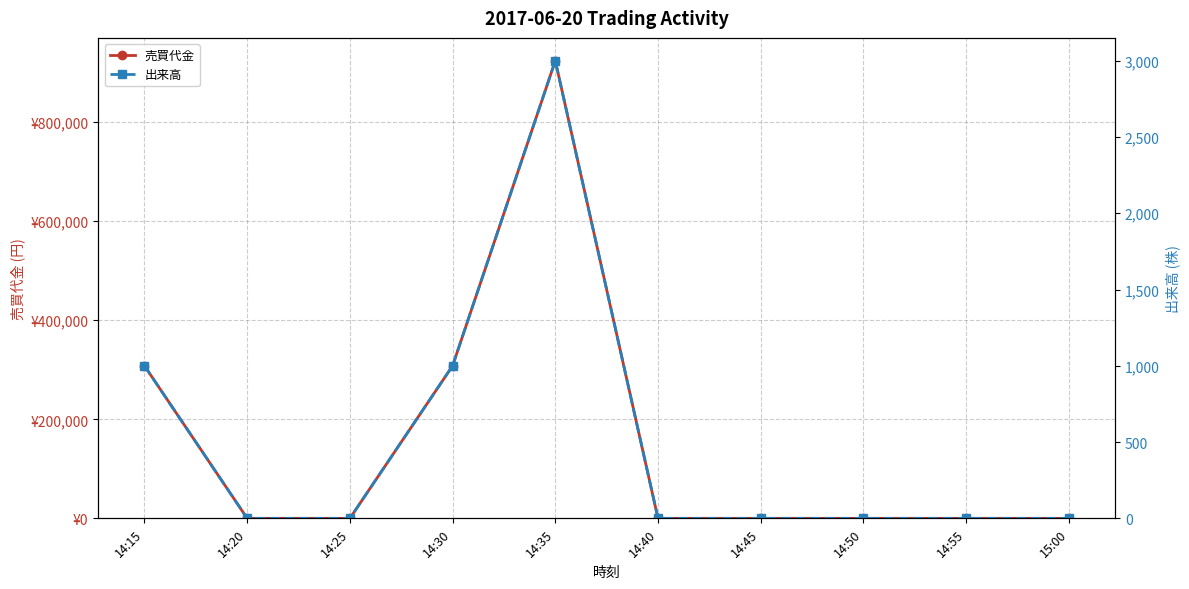

At which category does the chart reach its minimum across all series?

14:20